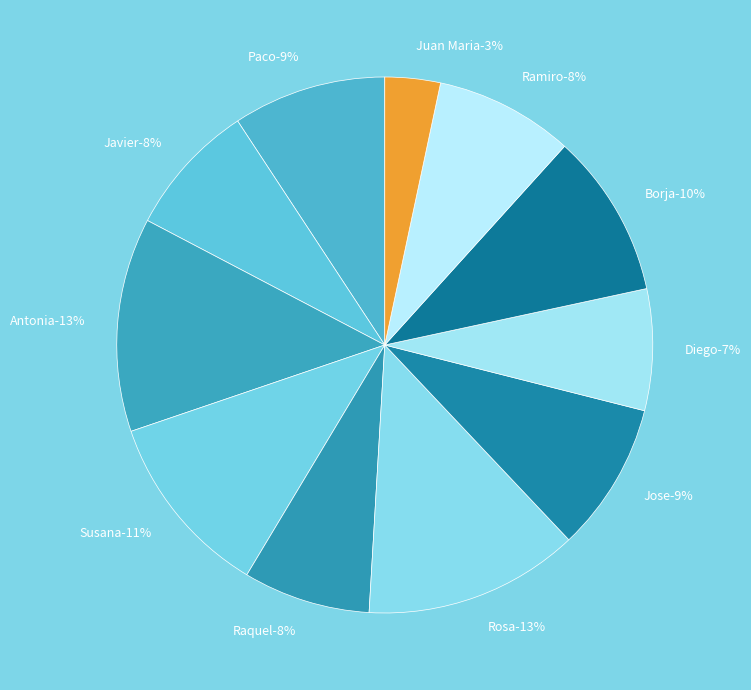

Rank the categories by value from lowest to highest.

Juan Maria, Diego, Raquel, Javier, Ramiro, Jose, Paco, Borja, Susana, Antonia, Rosa